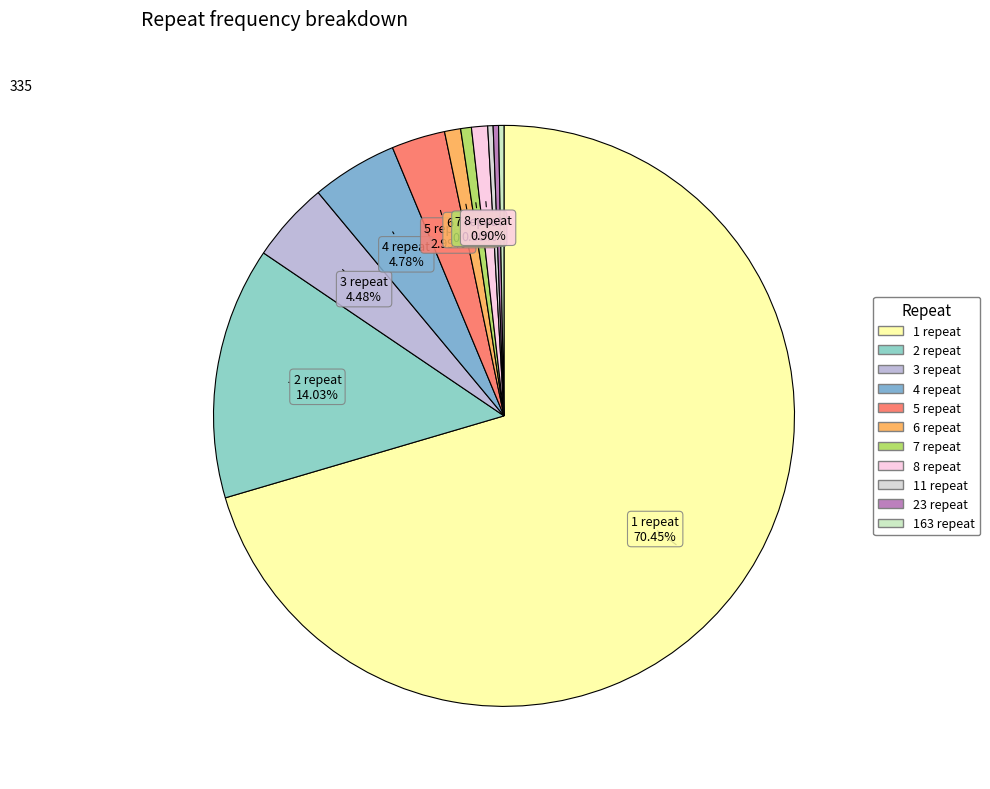

Rank the categories by value from lowest to highest.

11 repeat, 23 repeat, 163 repeat, 7 repeat, 6 repeat, 8 repeat, 5 repeat, 3 repeat, 4 repeat, 2 repeat, 1 repeat